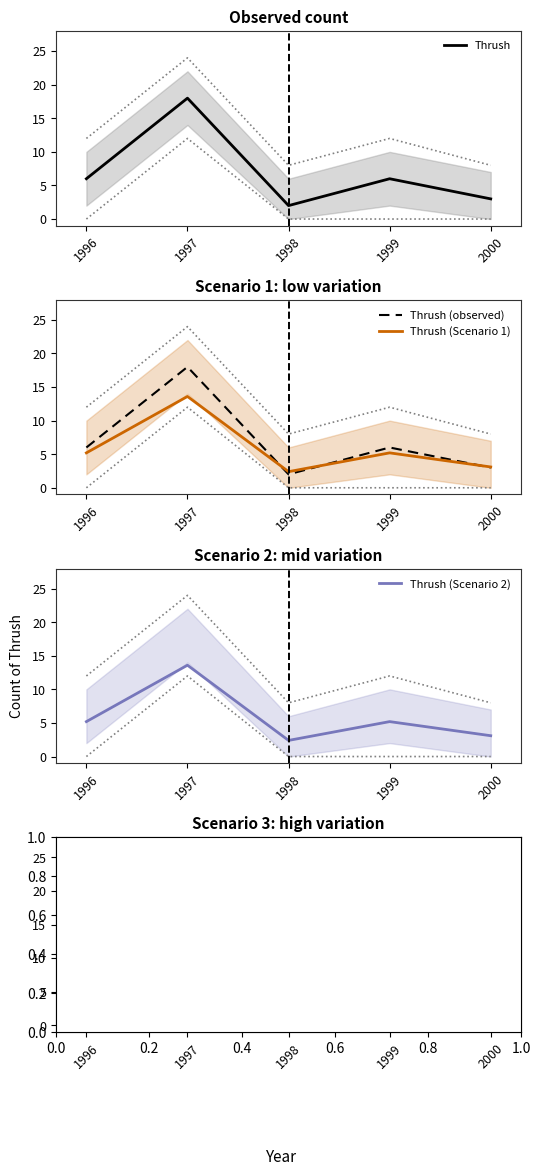

The Thrush series shows 2.5 at 1999. True or false?

False